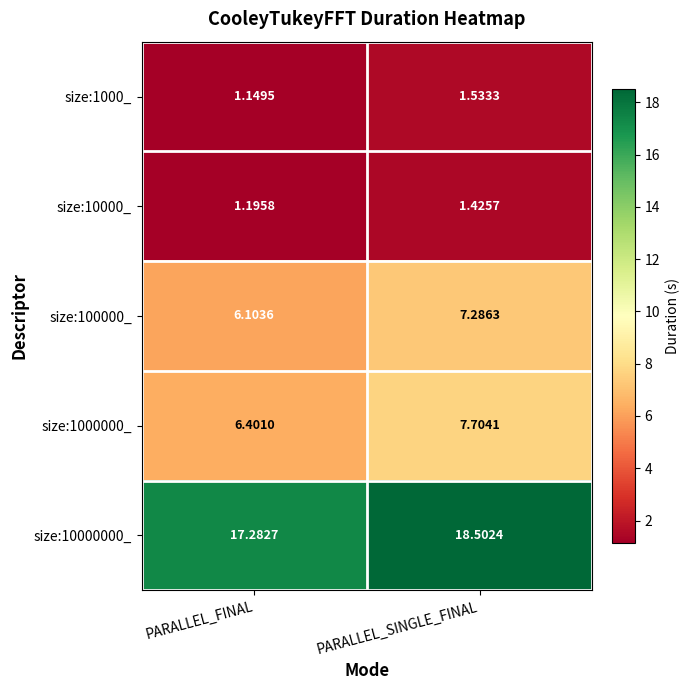

At which category is the sum across all series the highest?

PARALLEL_SINGLE_FINAL